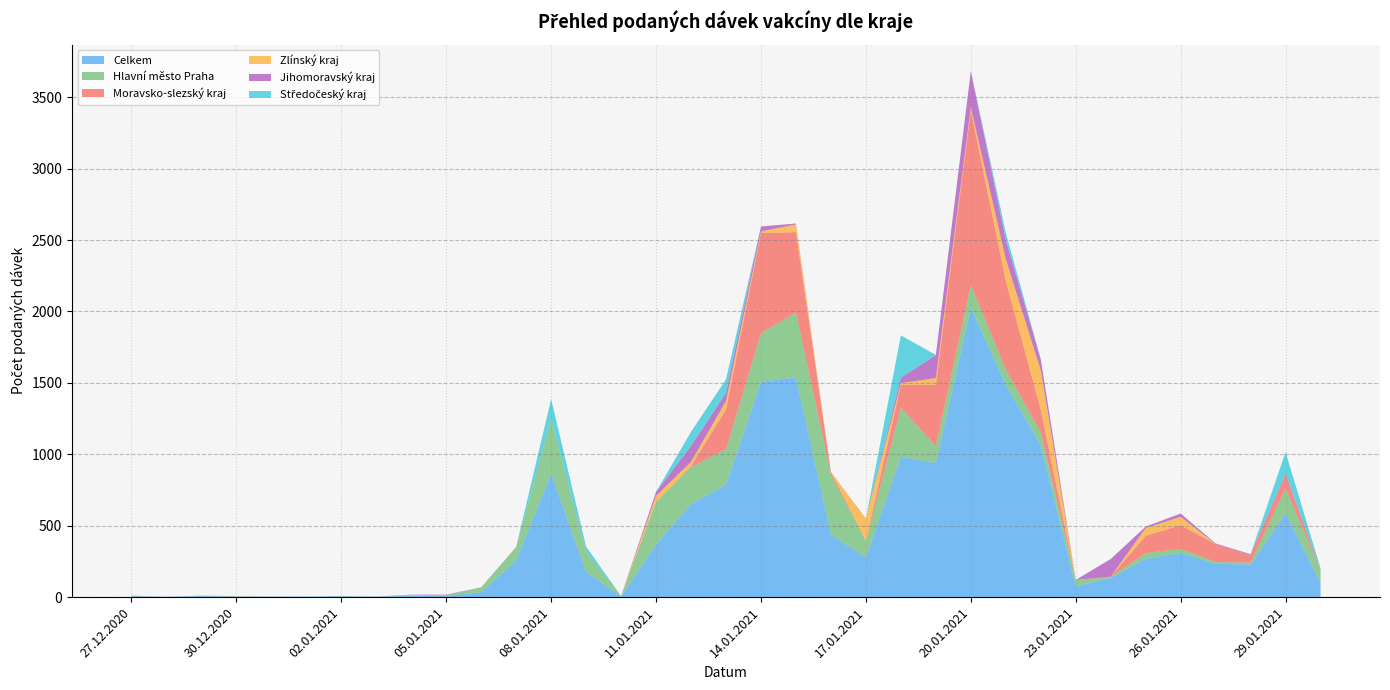

Reading right to left, what are all the values shown in this chart?

Celkem: 101	588	229	233	310	269	134	77	1065	1488	2028	939	982	278	439	1538	1509	787	652	369	4	178	865	259	35	10	10	3	6	4	3	5	7	2	6
Hlavní město Praha: 84	173	13	13	28	40	7	43	89	105	156	118	343	115	419	456	338	249	258	297	2	138	381	92	33	4	3	1	3	0	1	1	2	0	3
Moravsko-slezský kraj: 1	98	52	125	166	120	2	0	160	622	1224	431	161	2	19	562	702	278	8	0	0	0	0	0	0	2	0	0	0	0	0	1	0	0	1
Zlínský kraj: 0	0	0	0	59	55	0	1	275	151	22	46	12	155	0	54	12	59	29	43	0	0	0	0	0	0	2	0	0	0	0	1	0	0	0
Jihomoravský kraj: 3	6	6	5	22	10	124	0	76	136	252	161	39	1	0	6	34	58	112	28	2	3	4	0	1	2	2	1	0	0	1	0	0	1	0
Středočeský kraj: 13	151	1	0	1	0	0	0	2	50	2	1	296	0	0	0	0	94	99	0	0	35	137	1	0	0	1	0	0	1	0	0	2	0	1